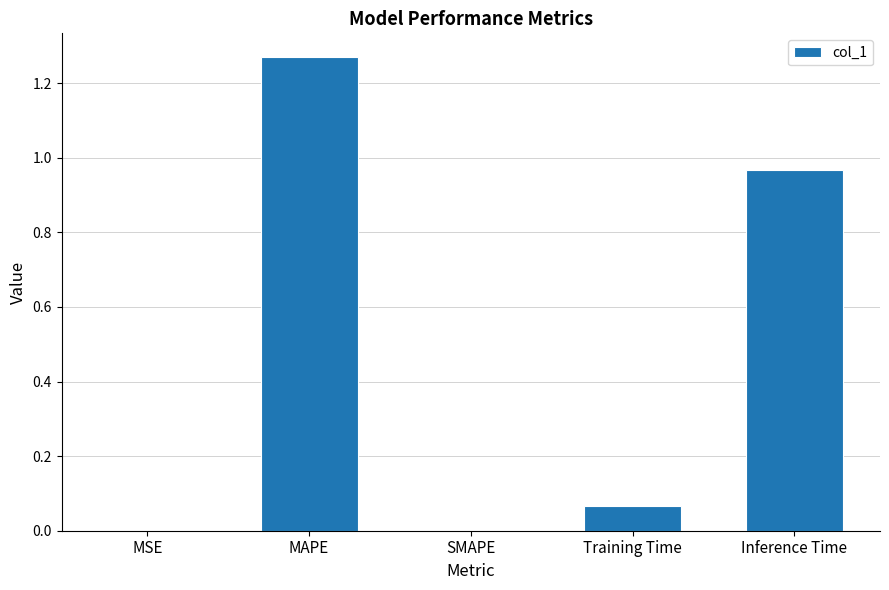

True or false: the data shows 1.6 at Inference Time.

False